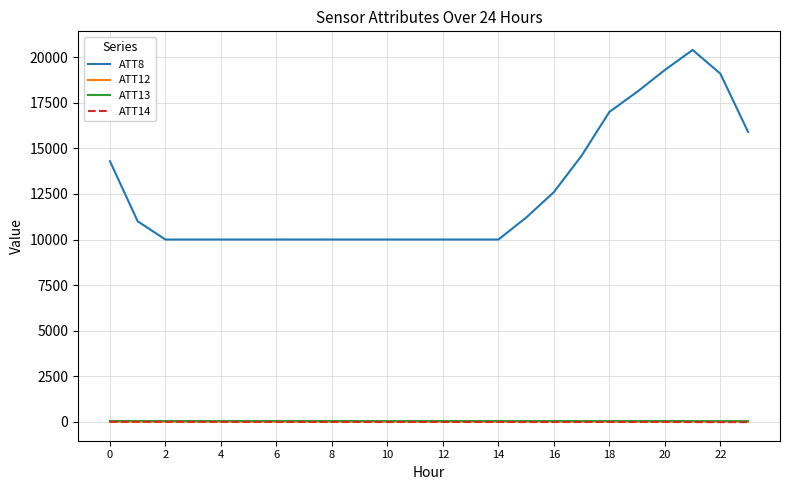

What is the highest value of the ATT8 series?

20400.0